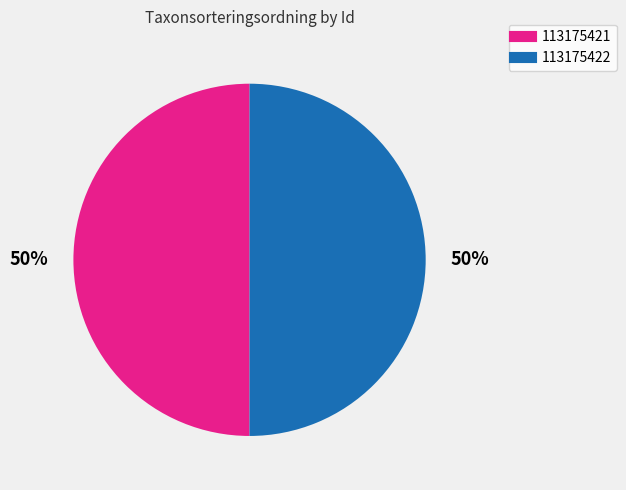

What is the ratio of the value at 113175421 to the value at 113175422?

1.0